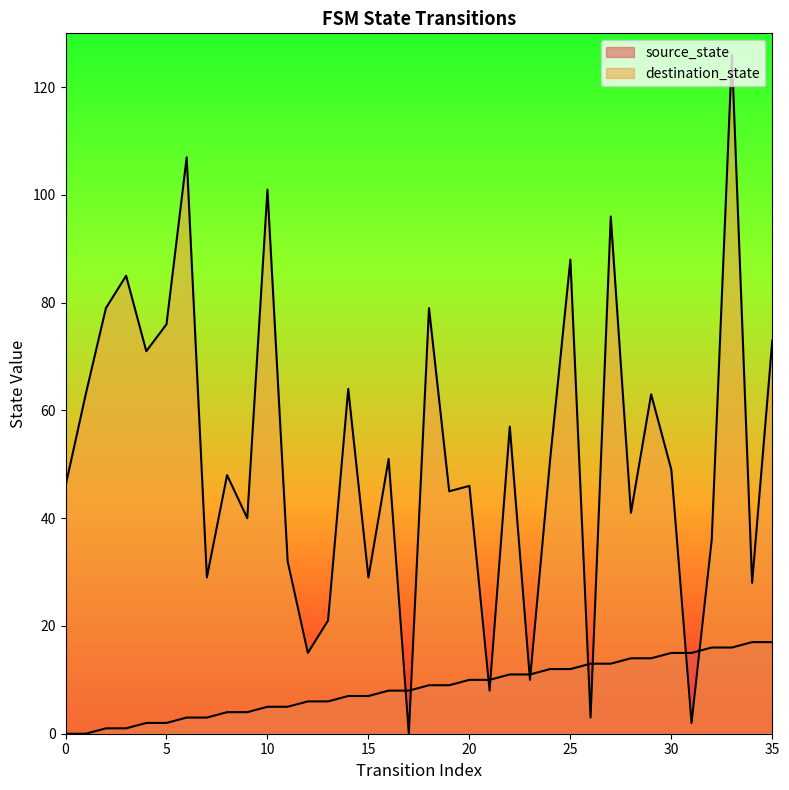

The destination_state series shows 0 at 17. True or false?

True